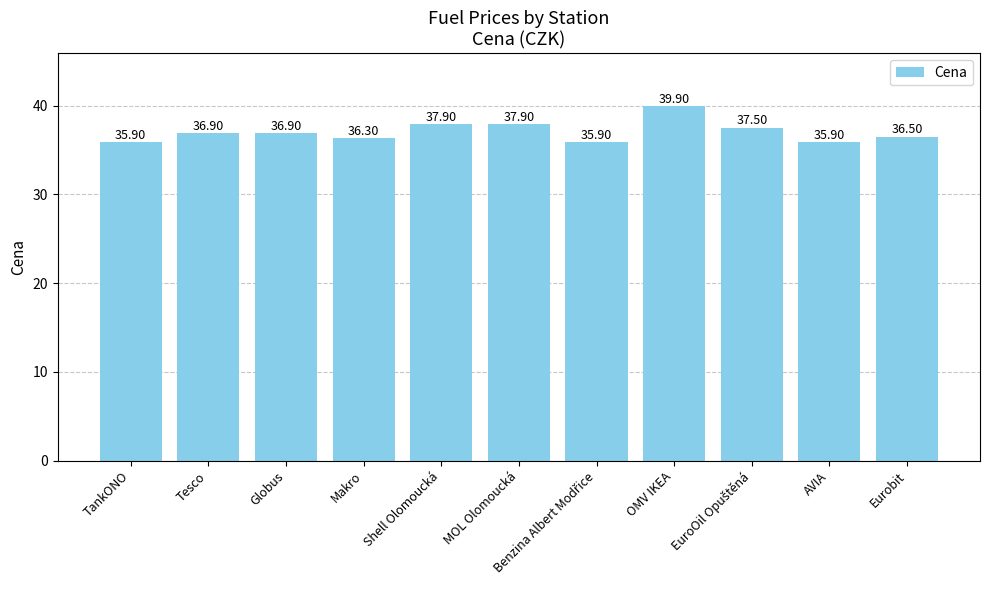

The value at MOL Olomoucká is 11.4. True or false?

False